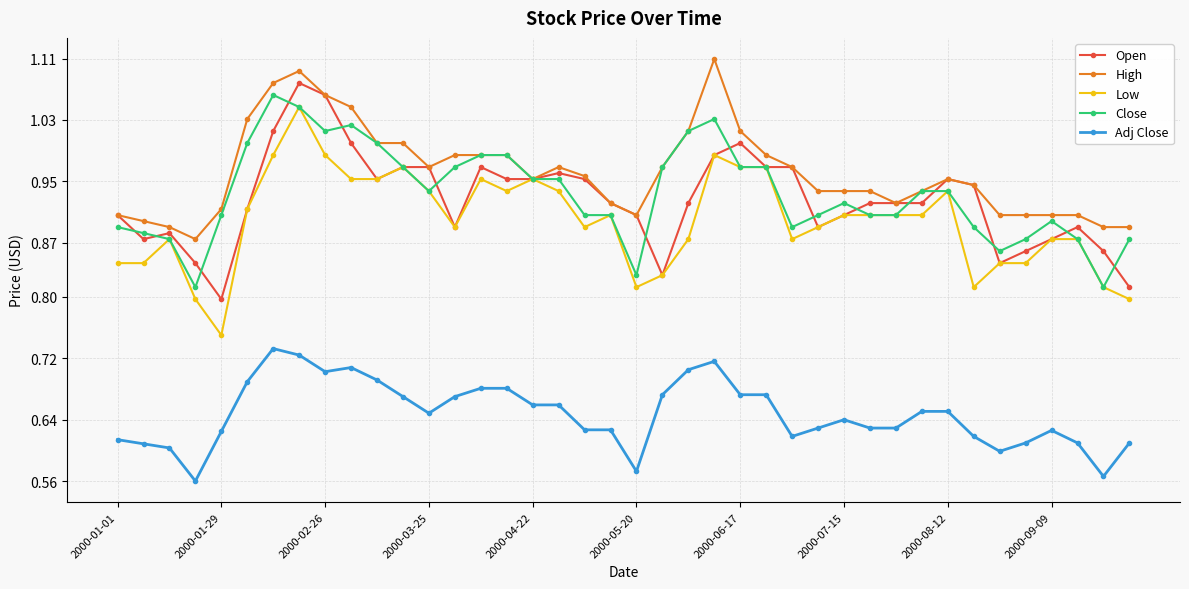

Which series has the largest total across all categories?

High